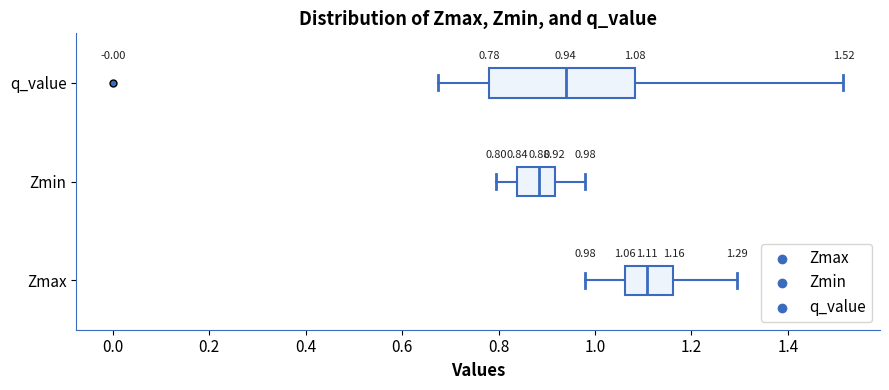

Which box's median line is the furthest to the right?

Zmax